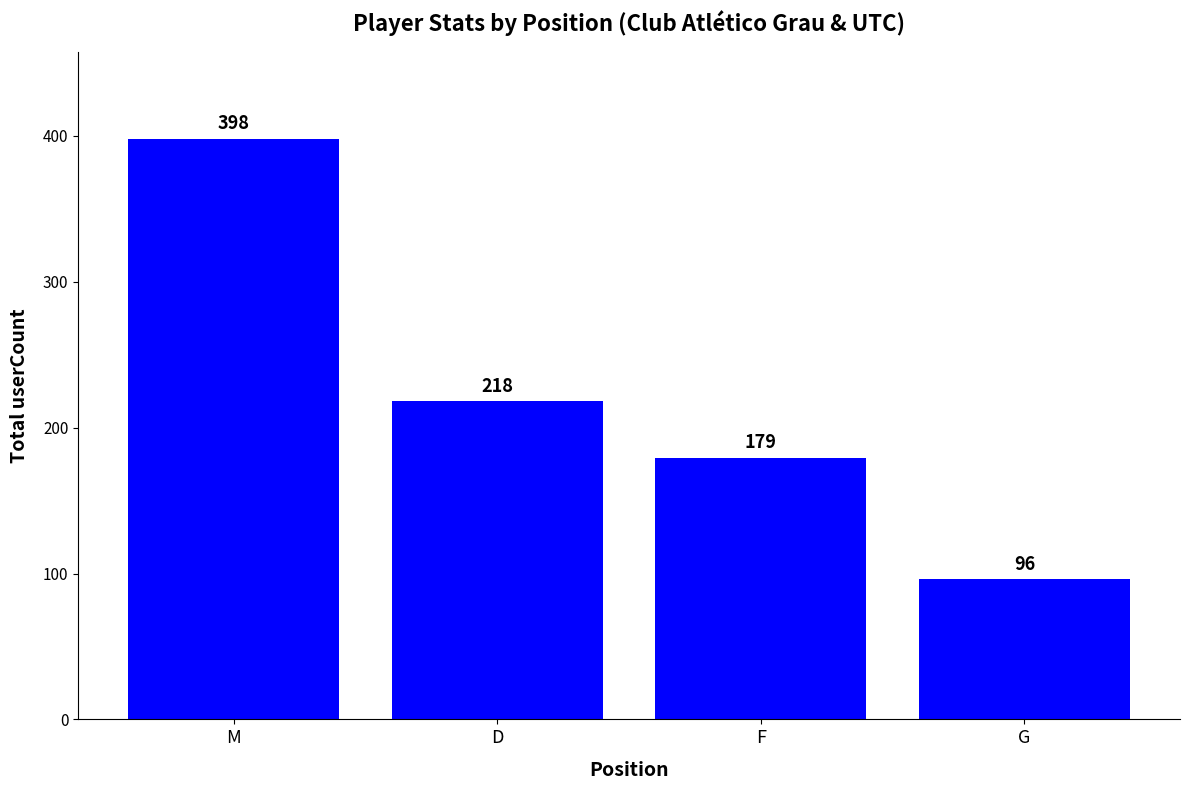

How many values are below 218?

2